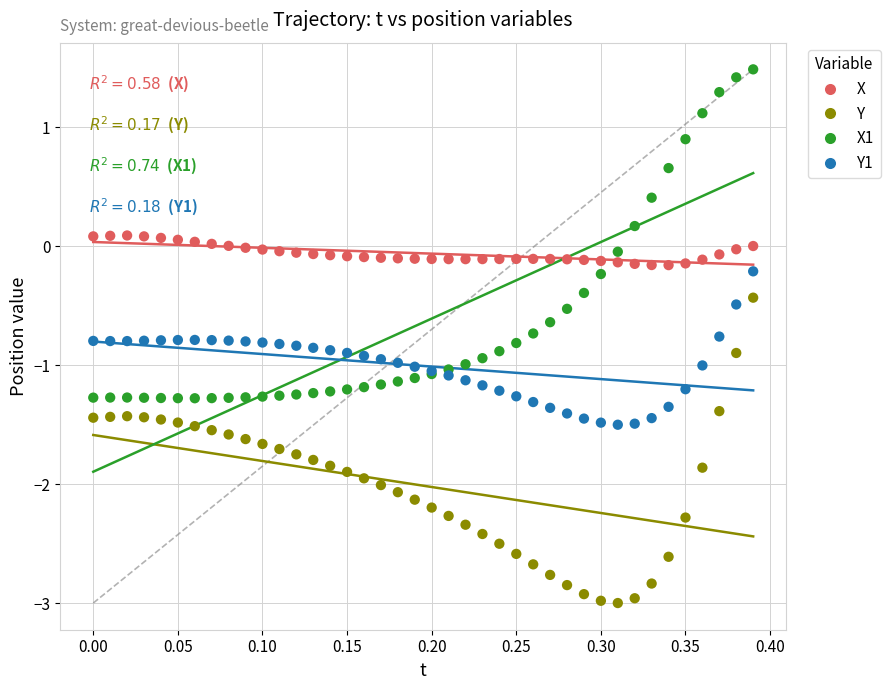

Which series reaches the minimum Y coordinate?

Y